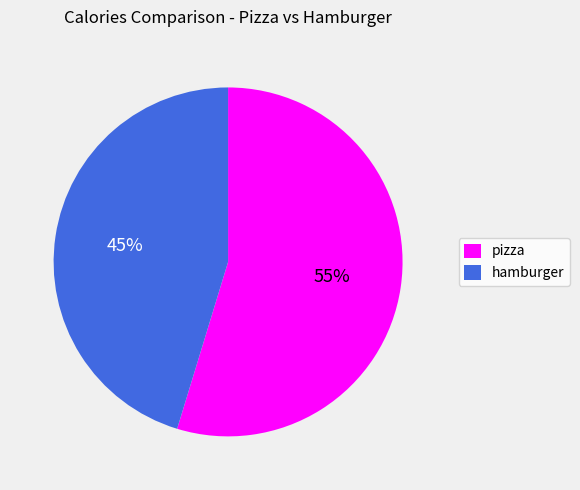

How many segments does this pie chart have?

2